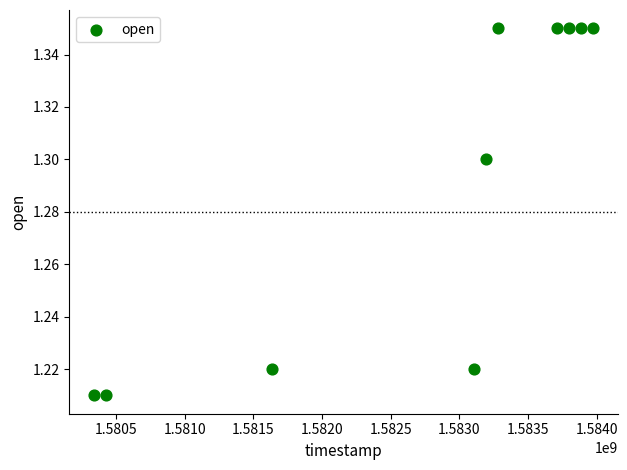

What is the average Y value?

1.3